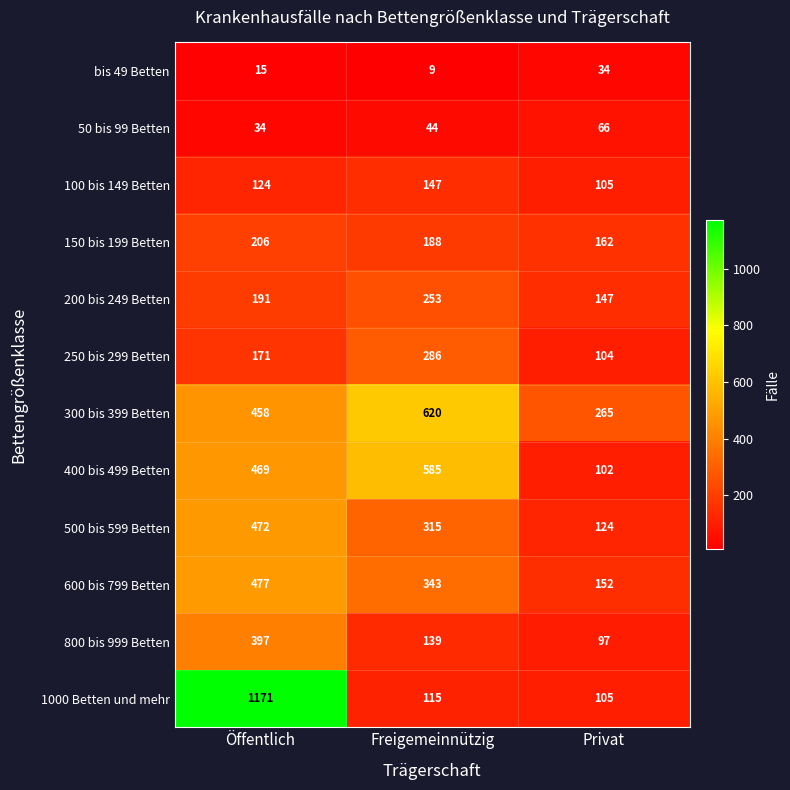

Where is 500 bis 599 Betten nearest to the value 298?

Freigemeinnützig